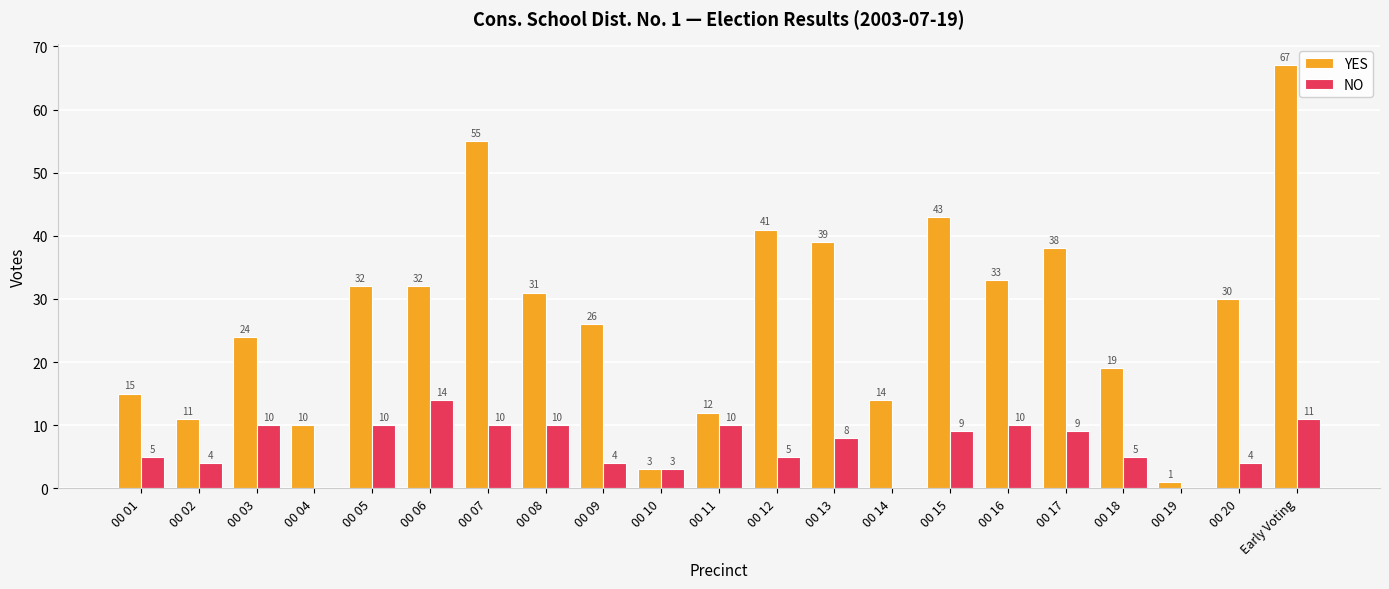

At which category is the sum across all series the highest?

Early Voting